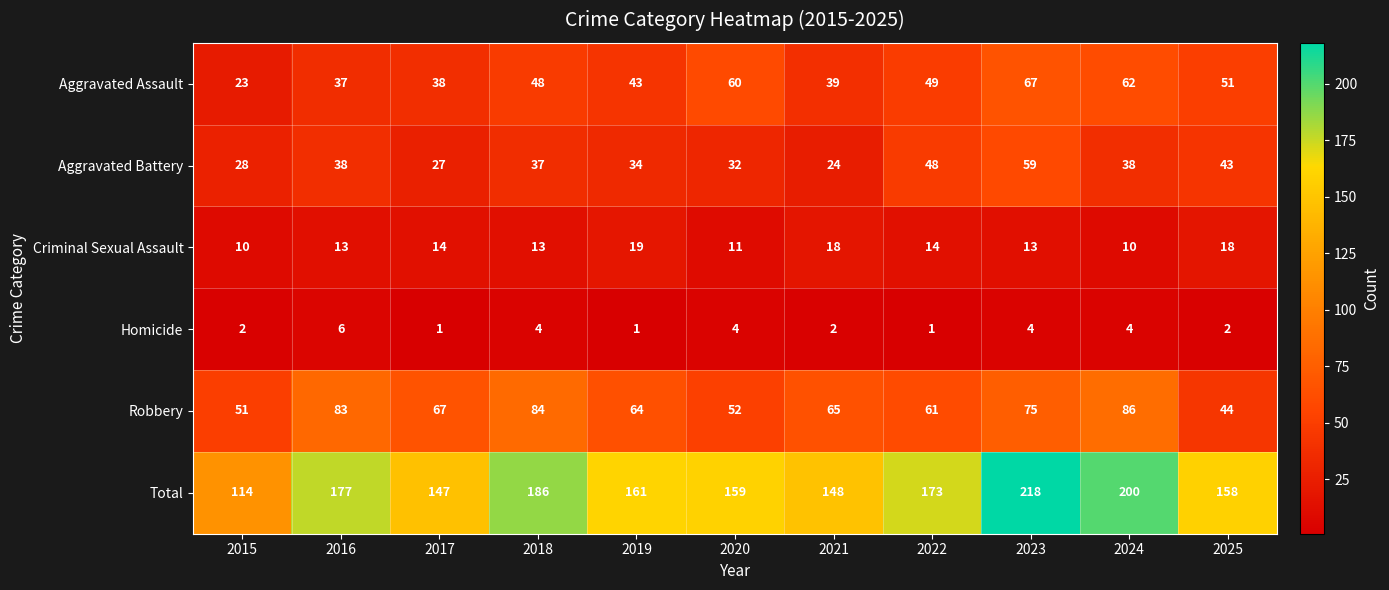

What is the difference between the highest and lowest values at 2018?

182